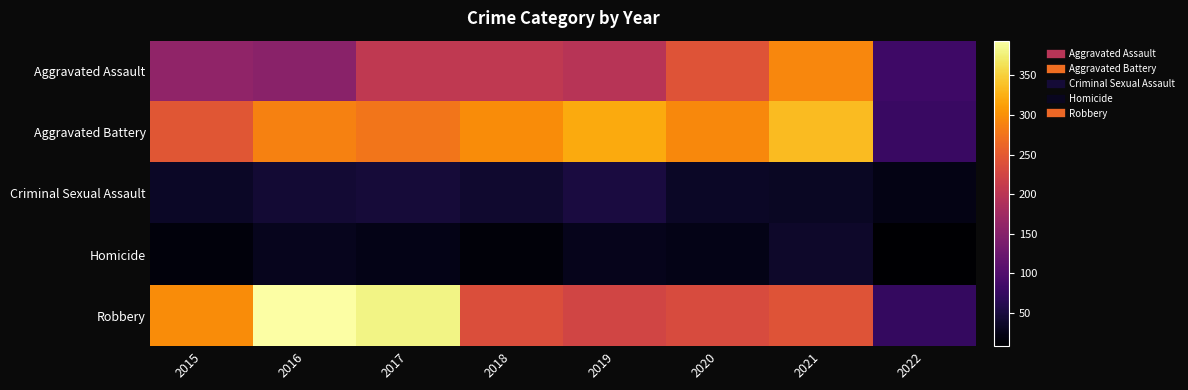

Which series has the widest spread of values?

Robbery